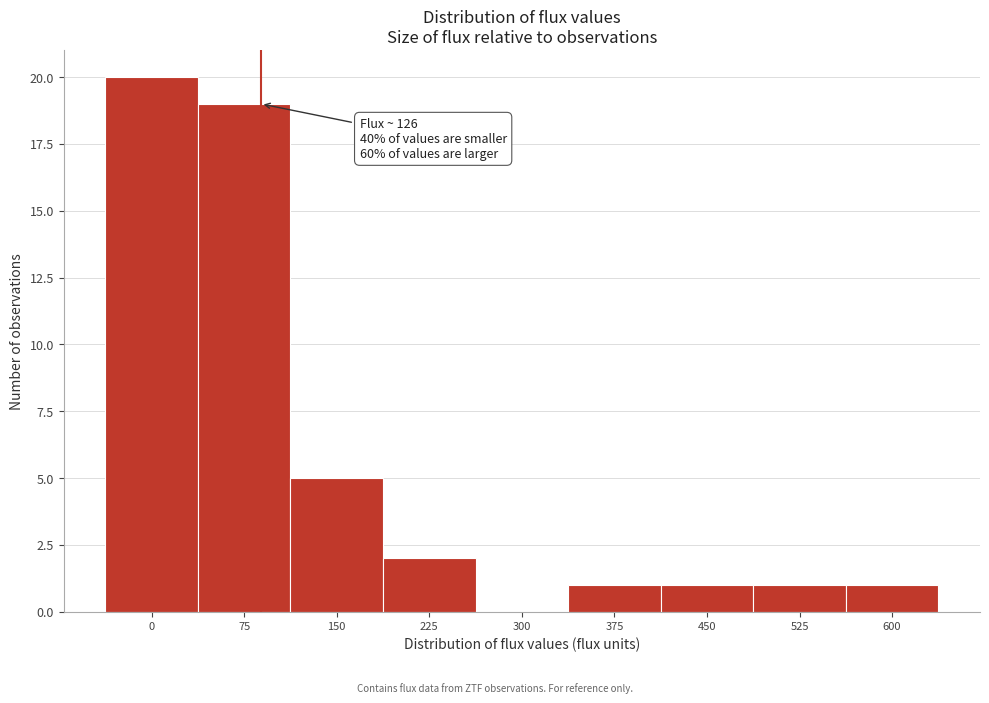

Reading right to left, extract all data points from this chart.

600=1	525=1	450=1	375=1	300=0	225=2	150=5	75=19	0=20